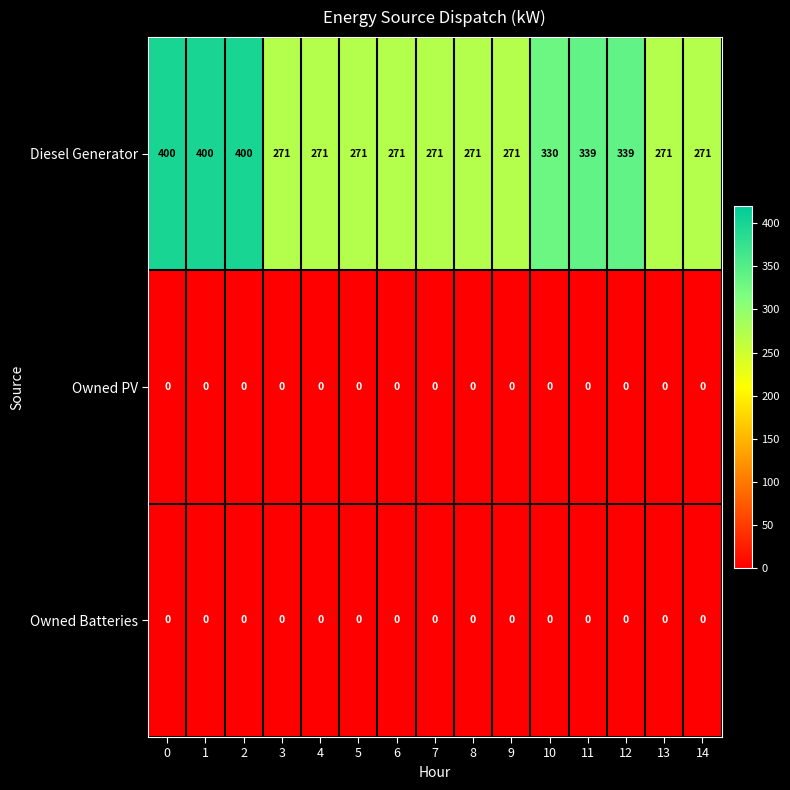

How many distinct data groups are displayed?

3